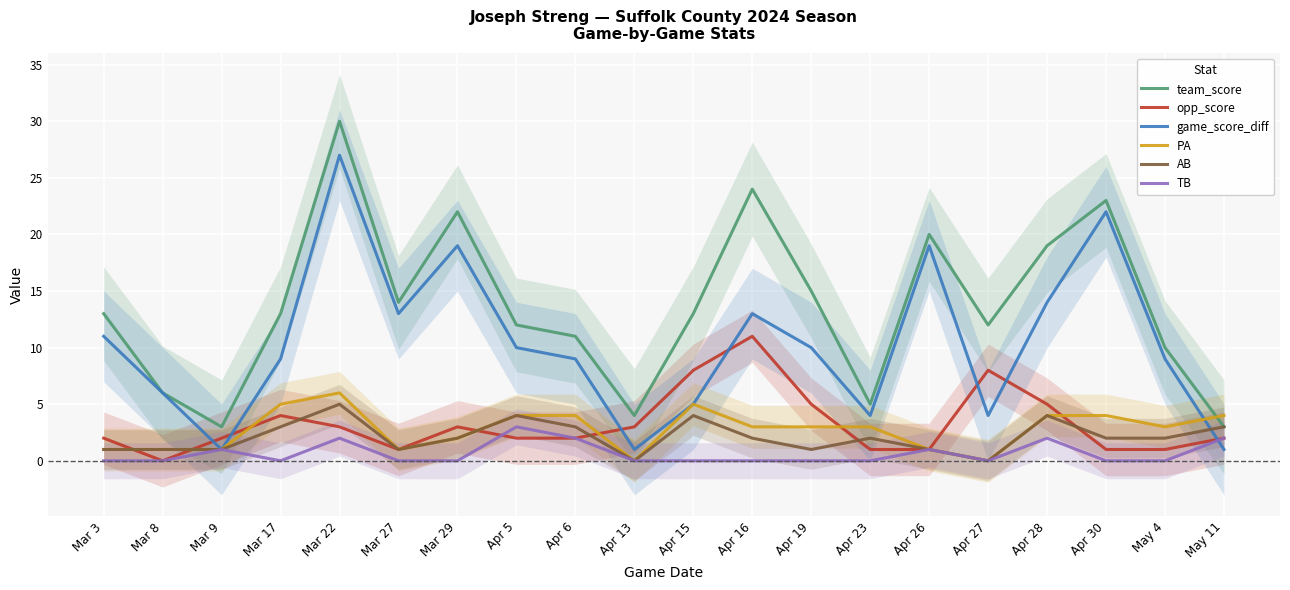

At which category does game_score_diff reach its first local peak?

Mar 22